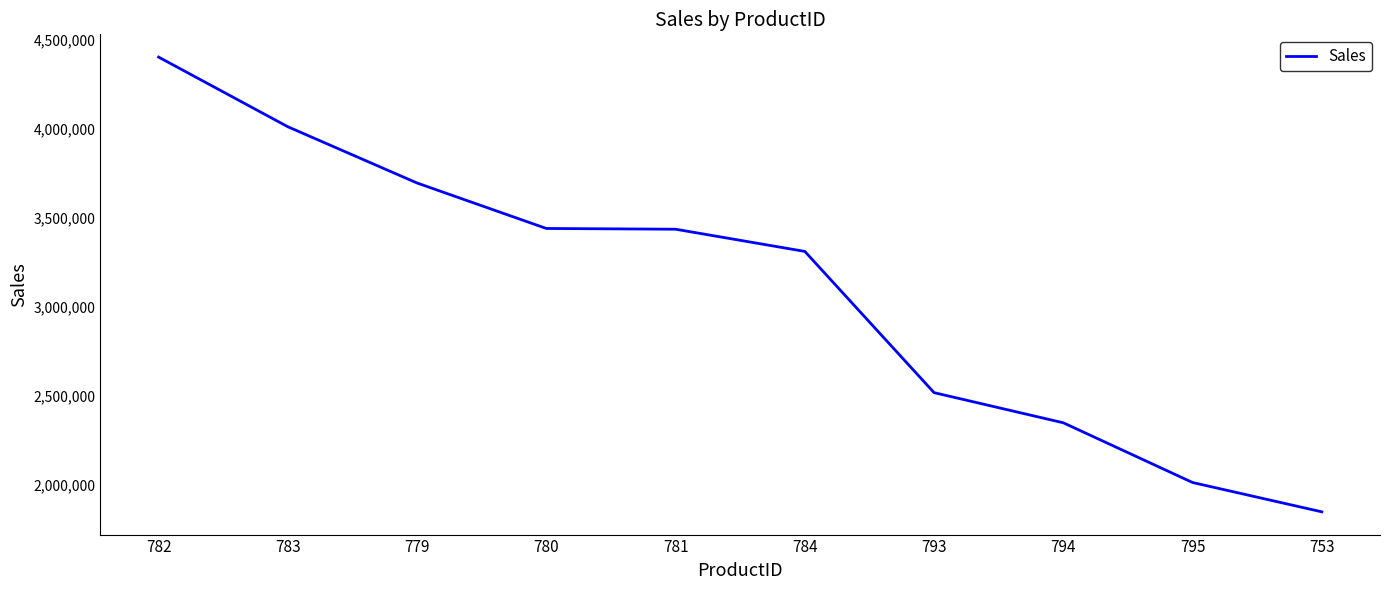

Read the value at 782.

4400592.8